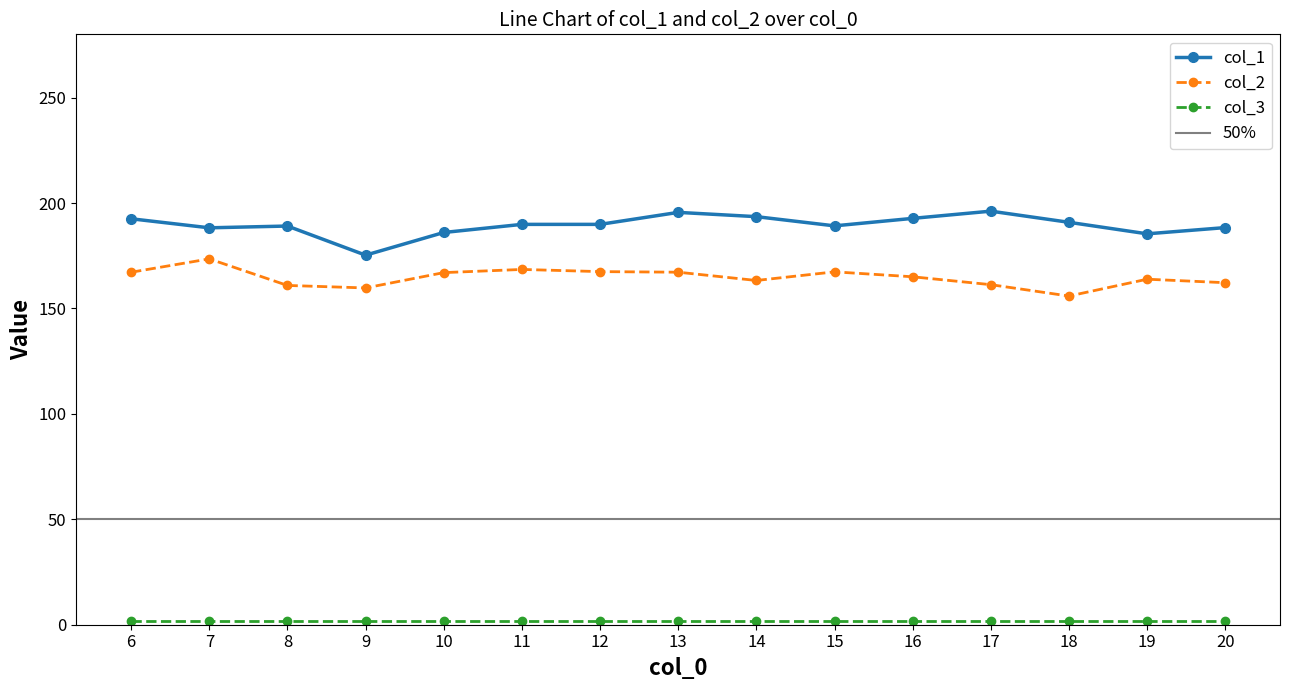

List the labels in order of col_1 value, largest first.

17, 13, 14, 16, 6, 18, 12, 11, 15, 8, 20, 7, 10, 19, 9